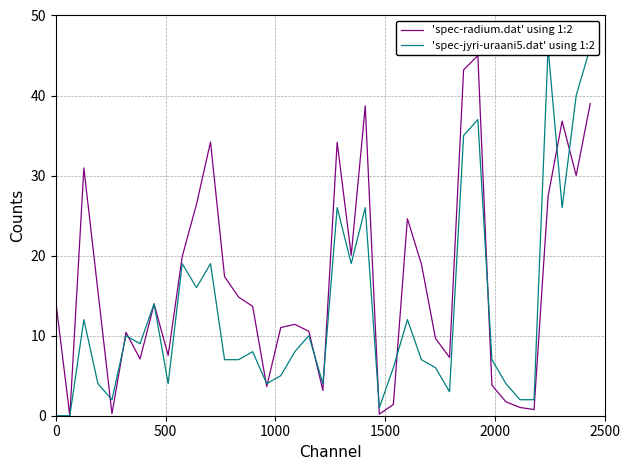

What is the highest value of the 'spec-radium.dat' using 1:2 series?

45.0